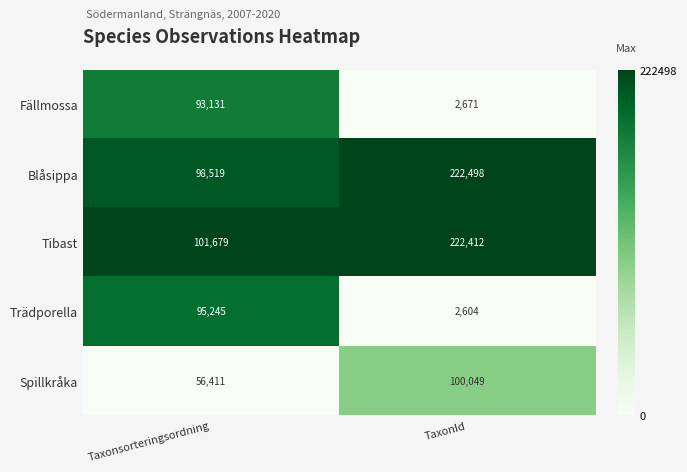

At which category is the sum across all series the highest?

TaxonId